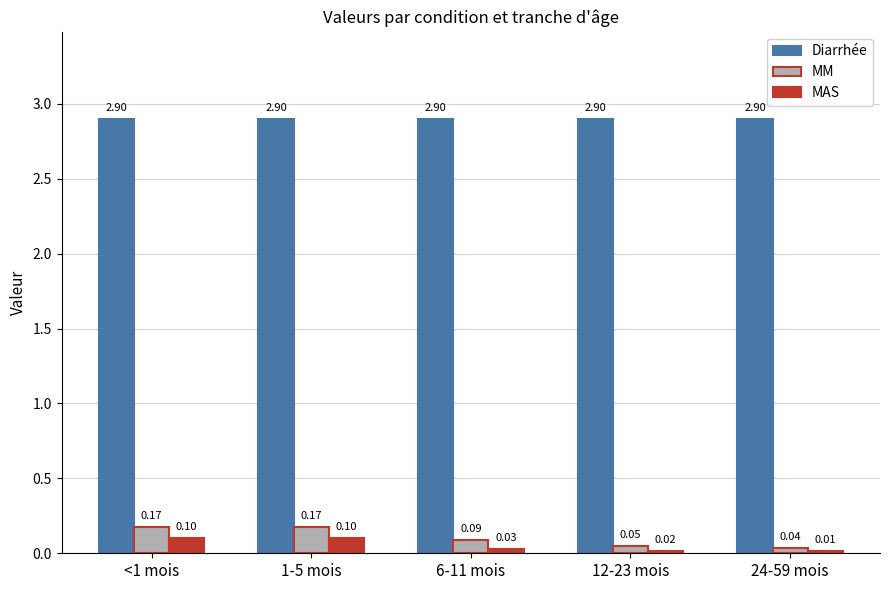

How many bars are there in total?

15